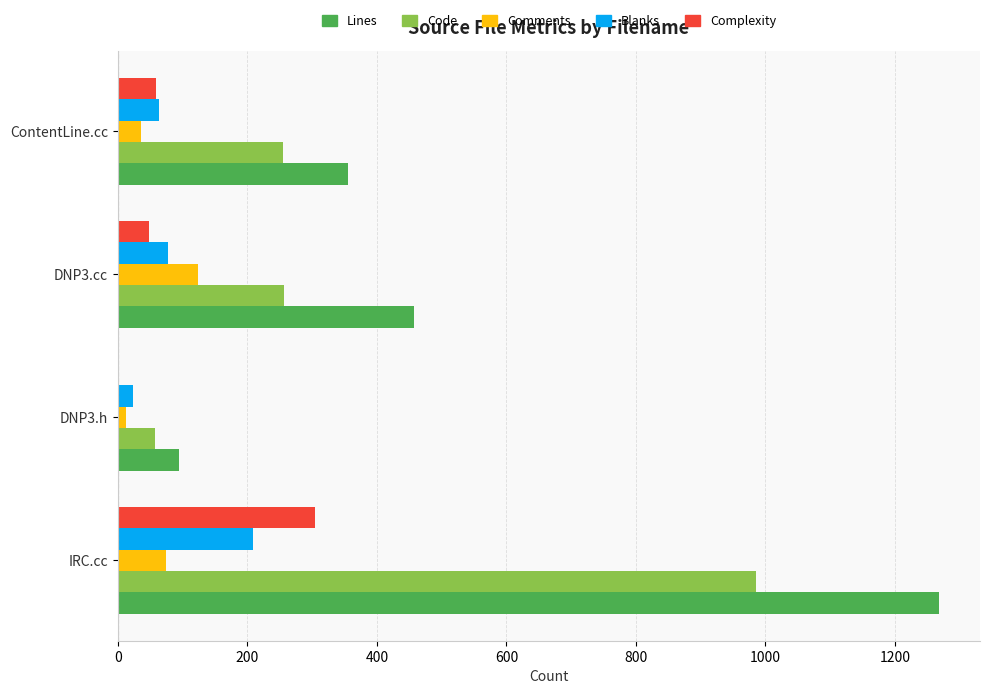

Between IRC.cc and DNP3.h, which series saw the biggest shift?

Lines